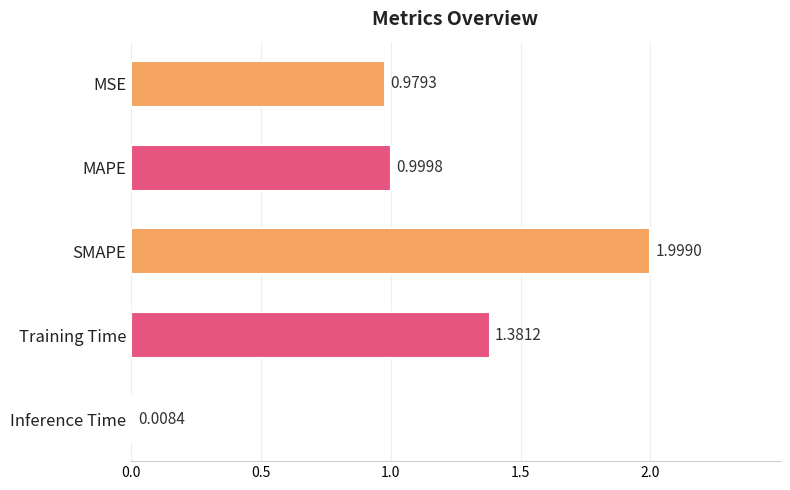

What is the change in value from SMAPE to Inference Time?

-2.0